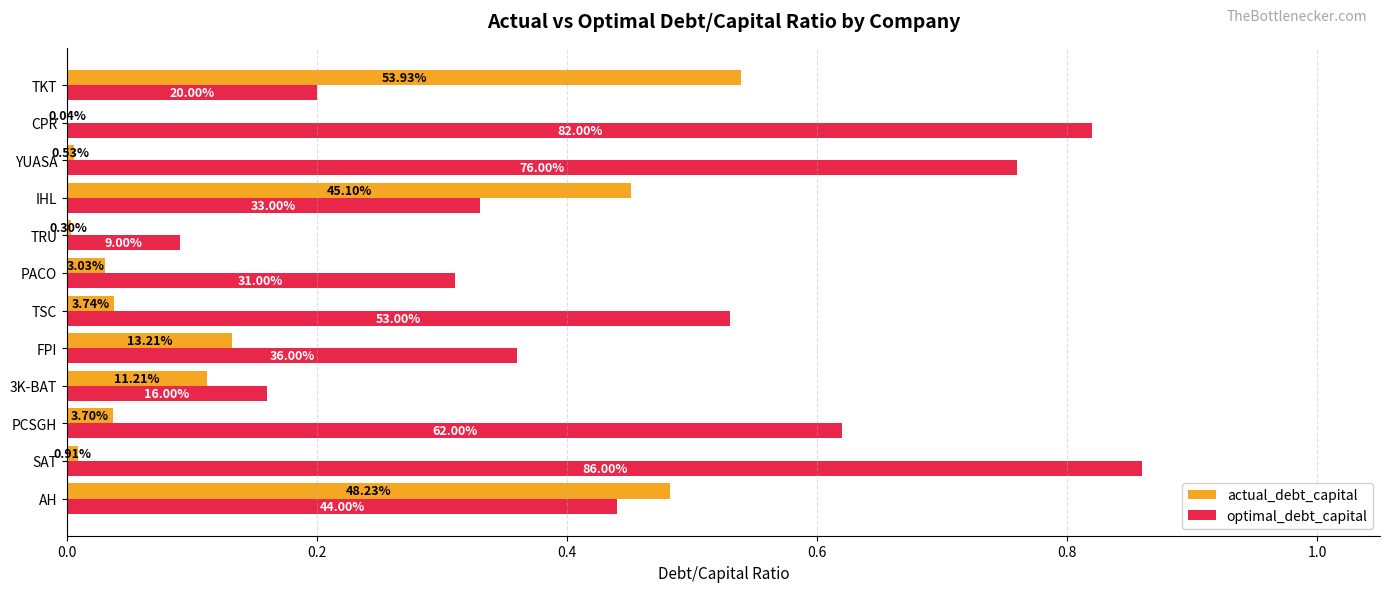

What are all the series names shown in the legend?

actual_debt_capital, optimal_debt_capital